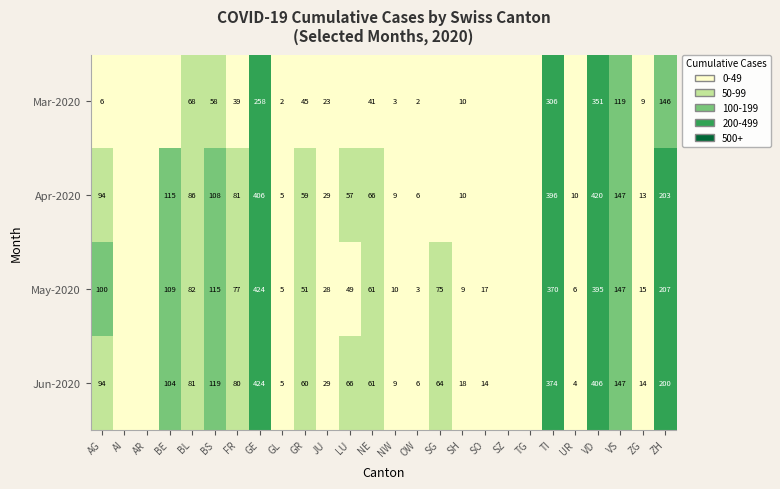

At FR, list the series in order from smallest to largest.

Mar-2020, May-2020, Jun-2020, Apr-2020